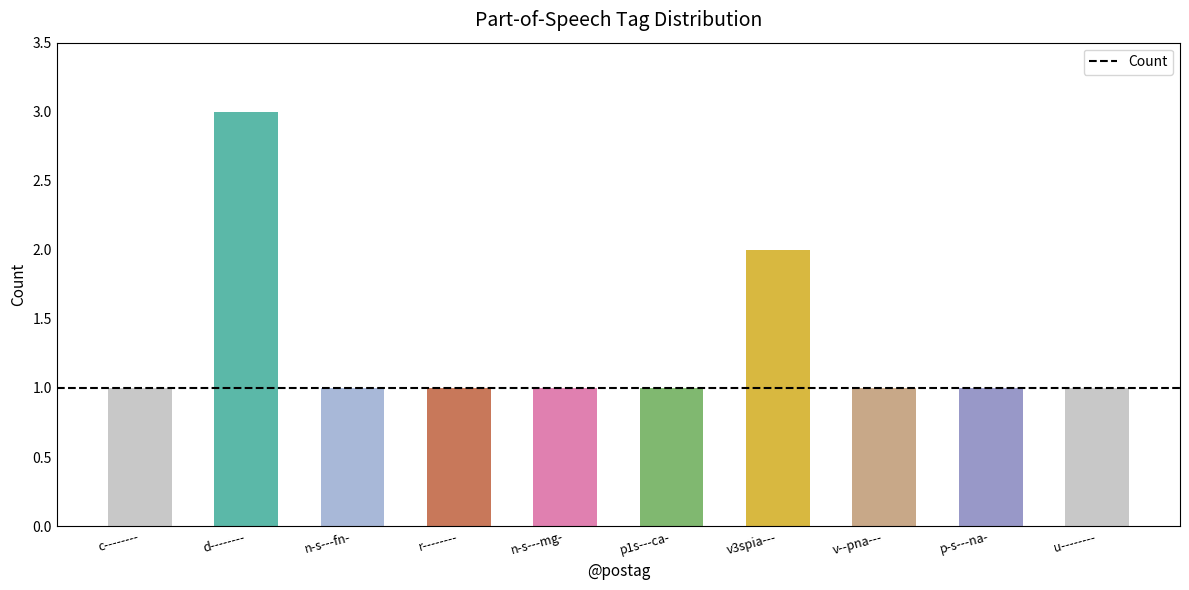

Which category has the highest value across all series?

d--------